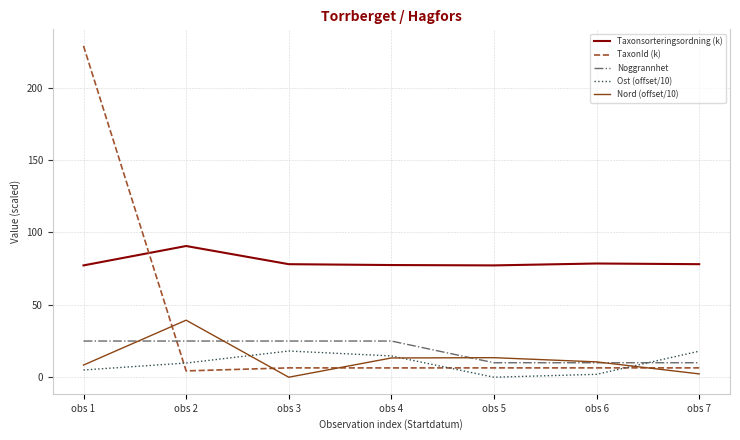

What is the sum of all Taxonsorteringsordning (k) values?

557.4